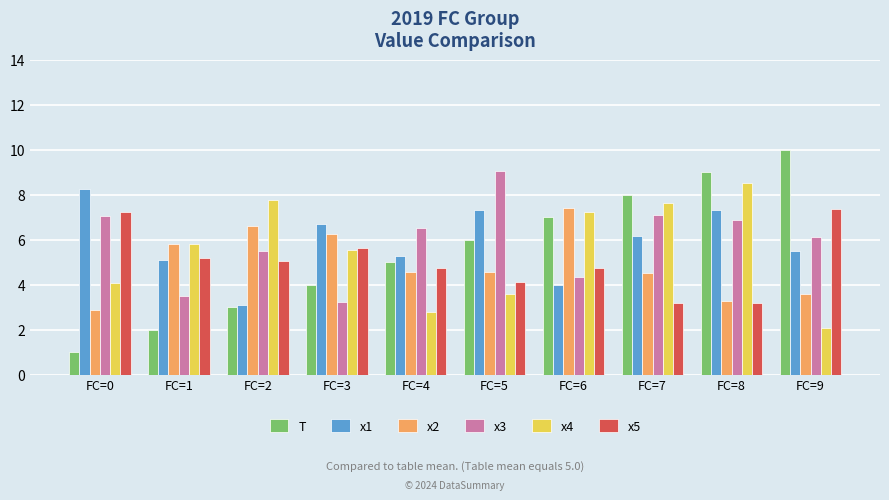

How many bars are there in each group?

6